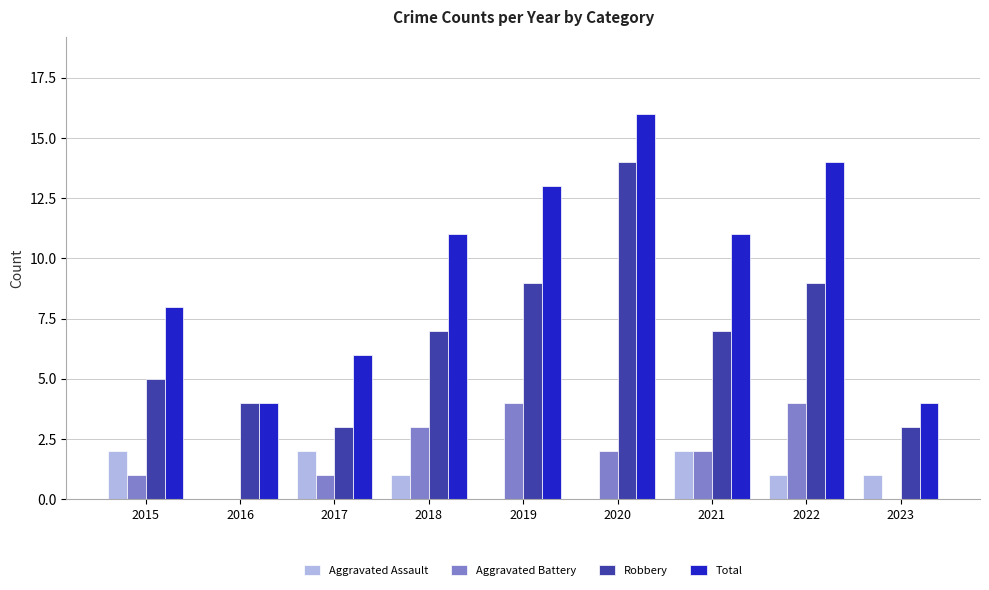

At which label does Robbery reach its peak?

2020